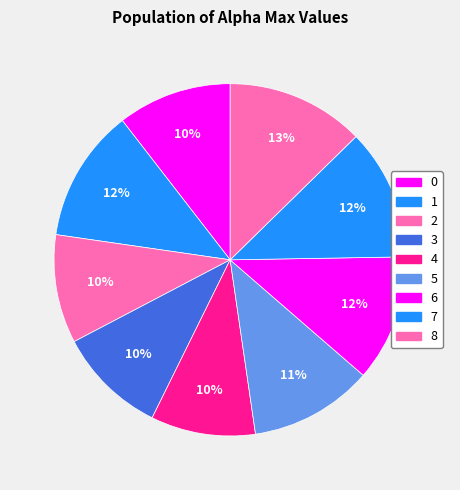

How many slices are in this pie chart?

9